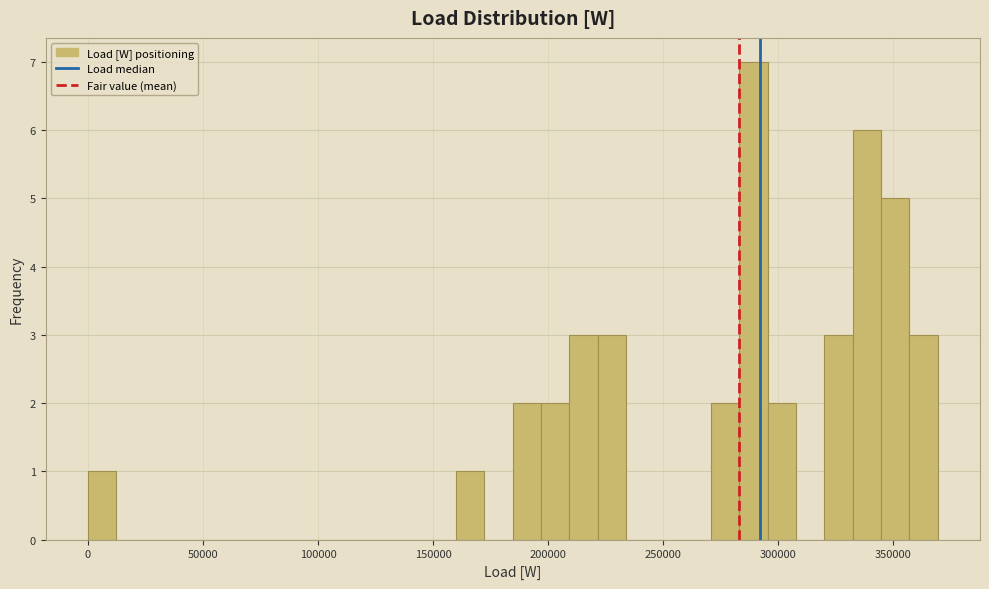

Read against the x-axis, roughly where is the centre of the tallest bar?

290000